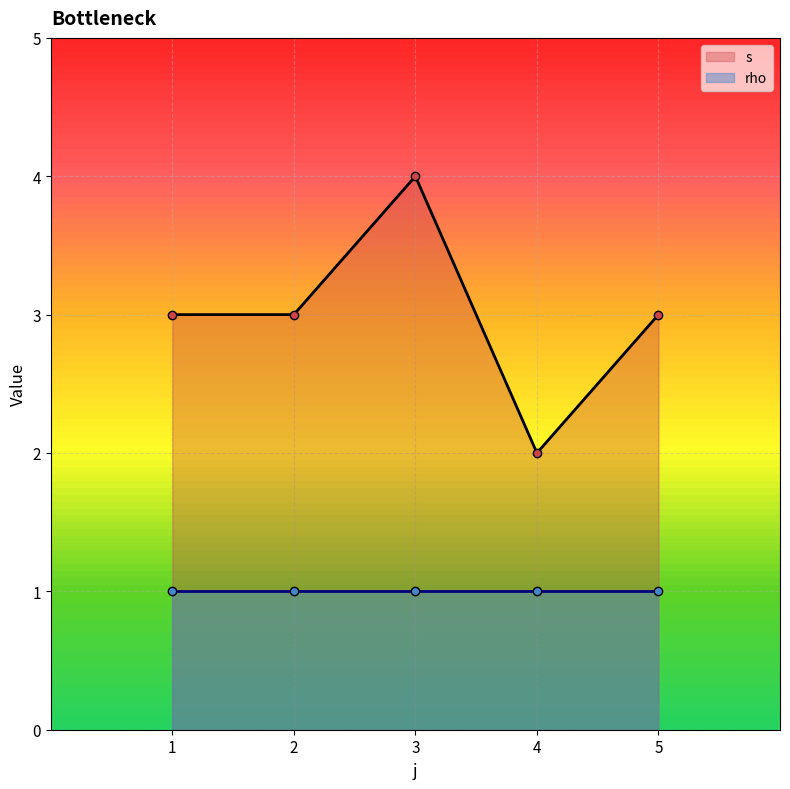

What are all the series names shown in the legend?

s, rho